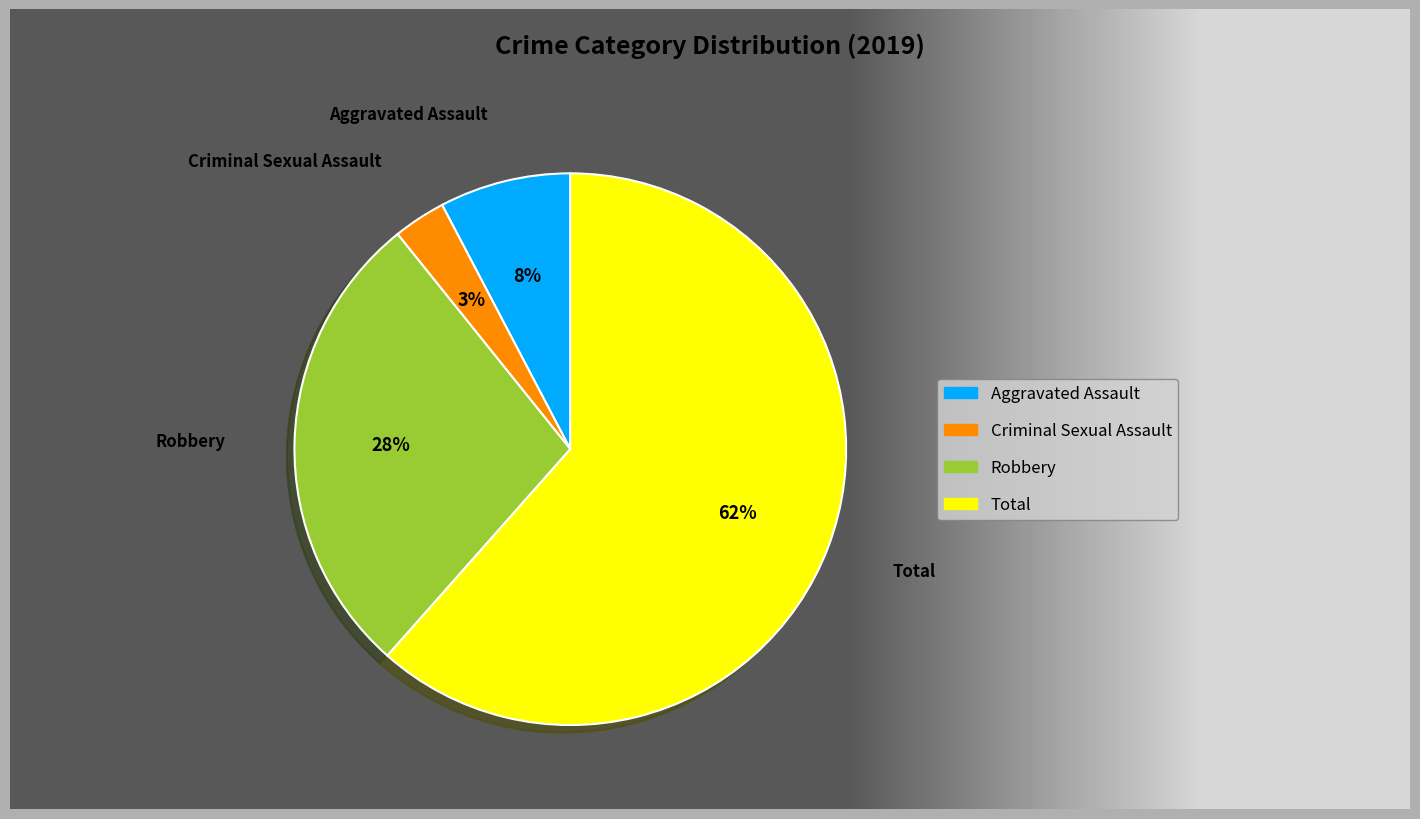

How many segments does this pie chart have?

4